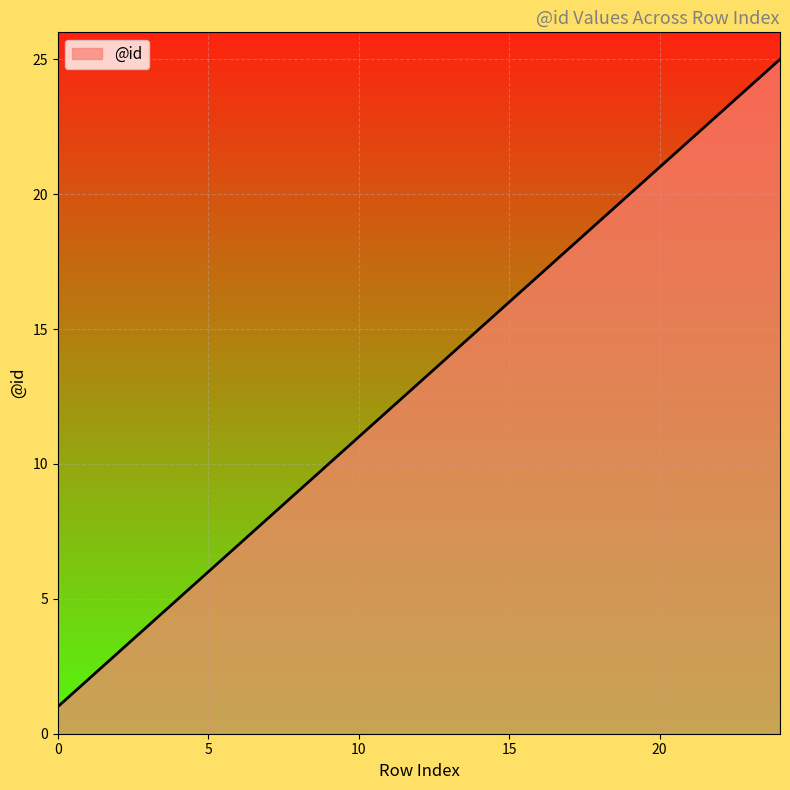

Reading right to left, list all the values displayed in this chart.

25	24	23	22	21	20	19	18	17	16	15	14	13	12	11	10	9	8	7	6	5	4	3	2	1